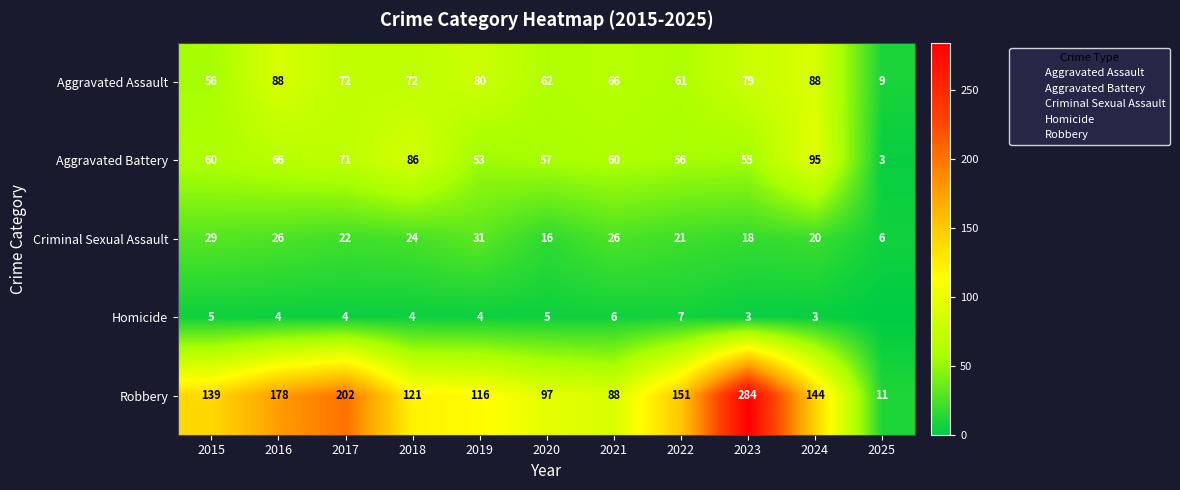

How many values in the Aggravated Assault series exceed 72?

4